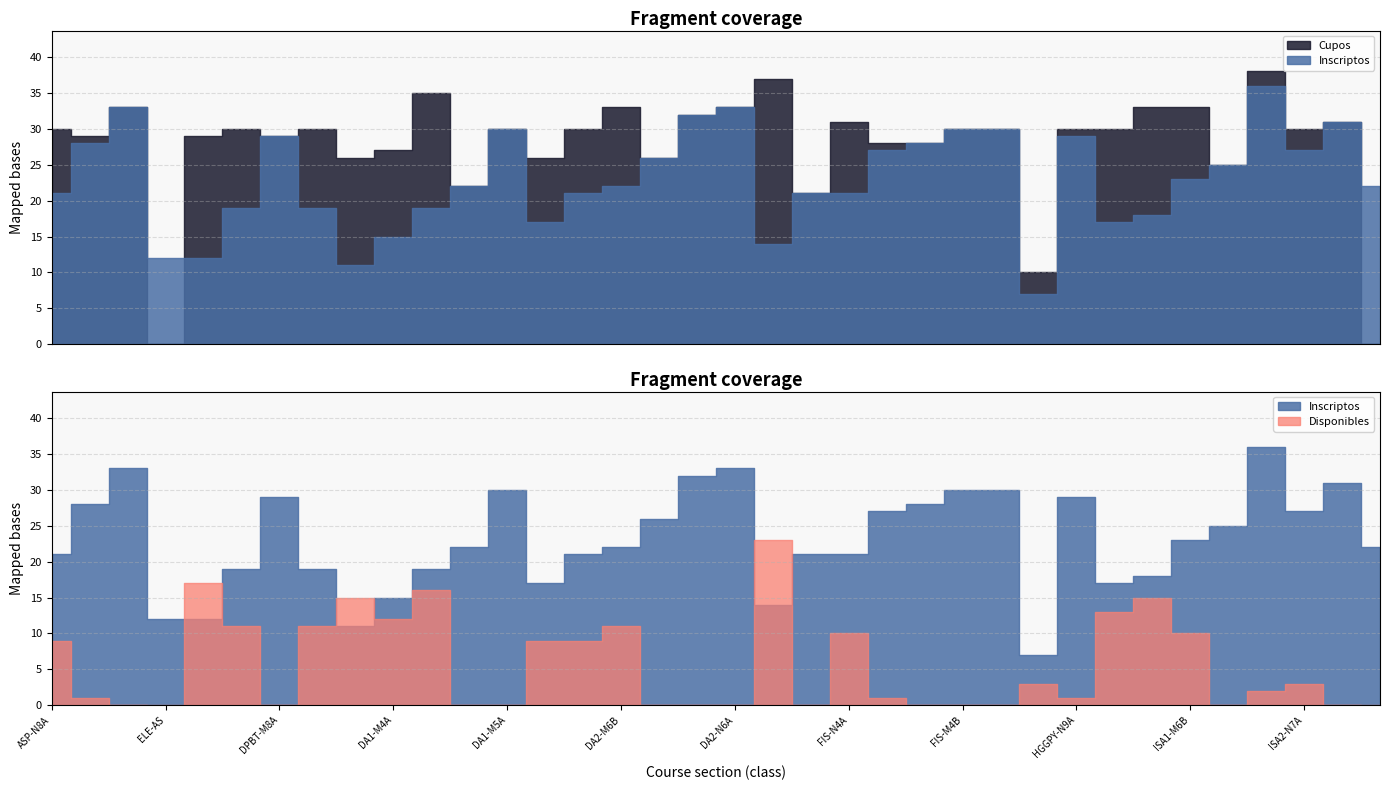

Between DA2-N6A and FIS-N4A, which series saw the biggest shift?

Inscriptos